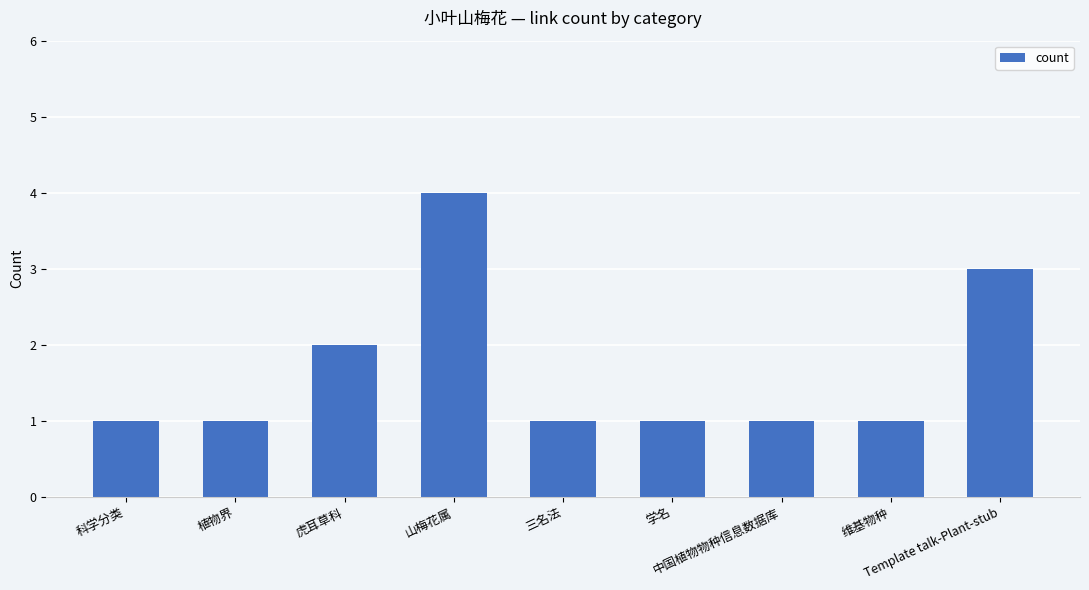

Does the chart contain any negative values?

No